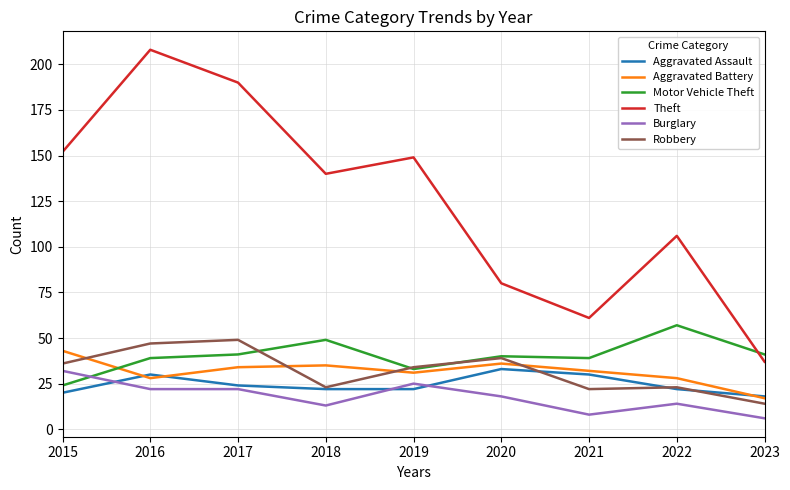

What is the total value across all series at 2023?

133